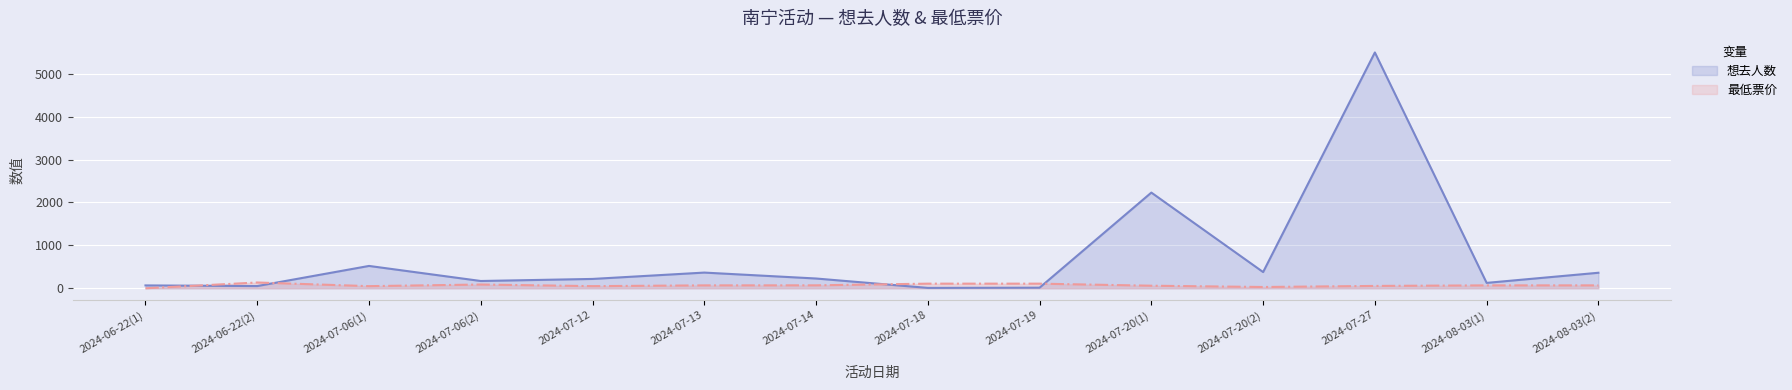

Does the chart display data point markers on the line(s)?

No